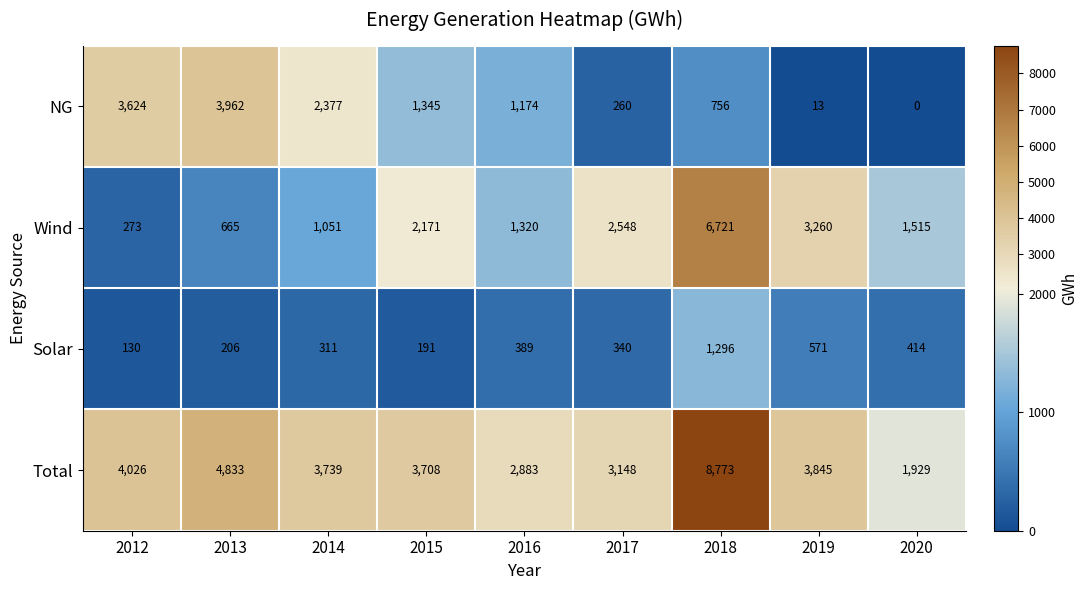

Where is Wind nearest to the value 3497?

2019